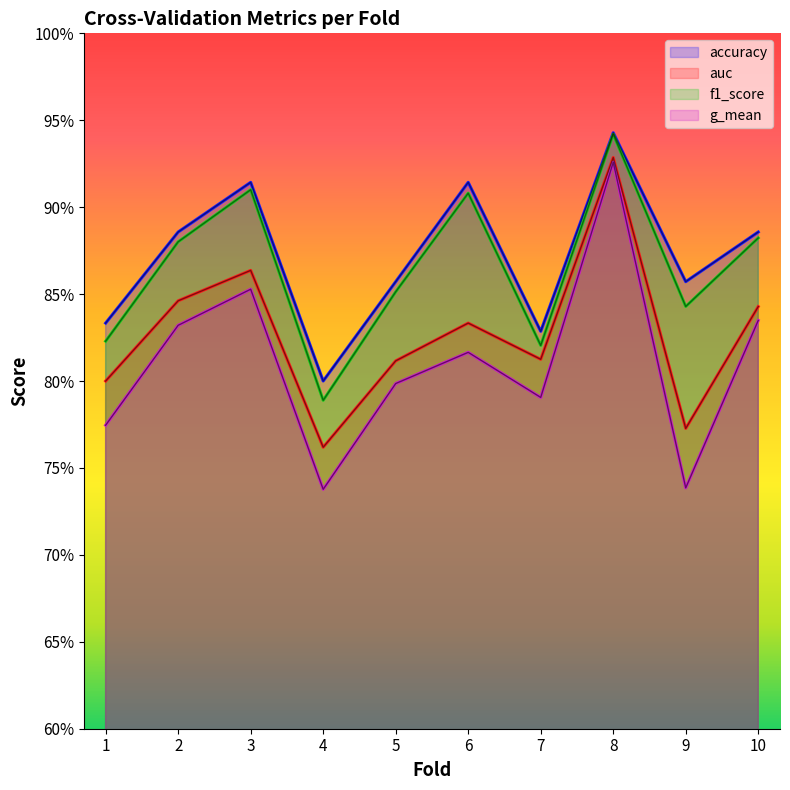

Reading left to right, extract all data points from this chart.

accuracy: 1=0.8	2=0.9	3=0.9	4=0.8	5=0.9	6=0.9	7=0.8	8=0.9	9=0.9	10=0.9
auc: 1=0.8	2=0.8	3=0.9	4=0.8	5=0.8	6=0.8	7=0.8	8=0.9	9=0.8	10=0.8
f1_score: 1=0.8	2=0.9	3=0.9	4=0.8	5=0.9	6=0.9	7=0.8	8=0.9	9=0.8	10=0.9
g_mean: 1=0.8	2=0.8	3=0.9	4=0.7	5=0.8	6=0.8	7=0.8	8=0.9	9=0.7	10=0.8